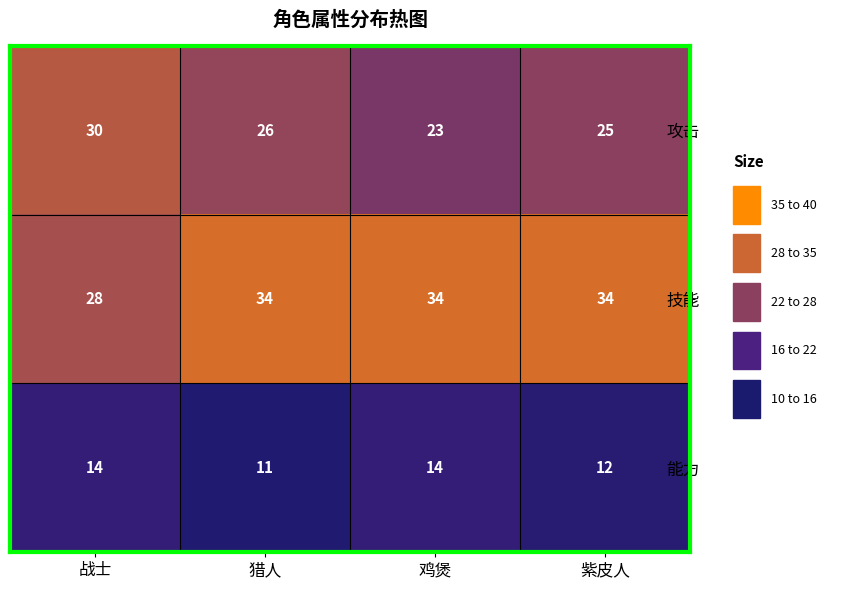

List the series in order of their overall mean, lowest first.

能力, 攻击, 技能